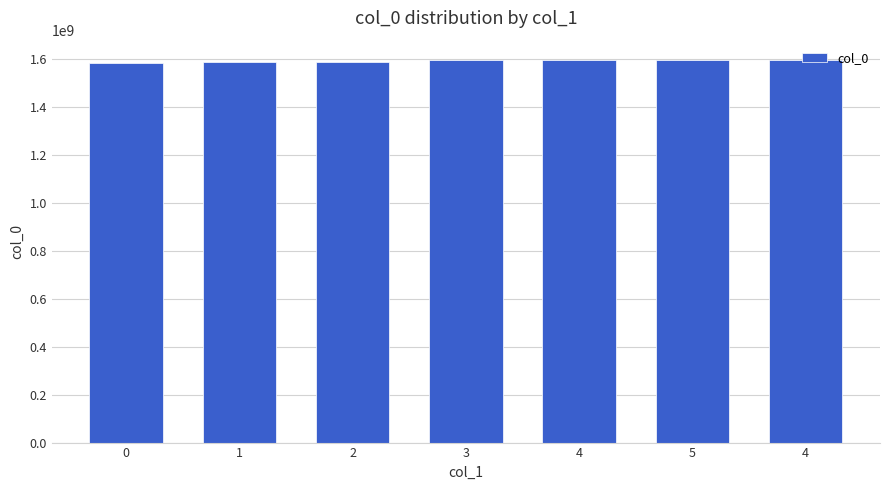

Between 4 and 5, which is larger?

5